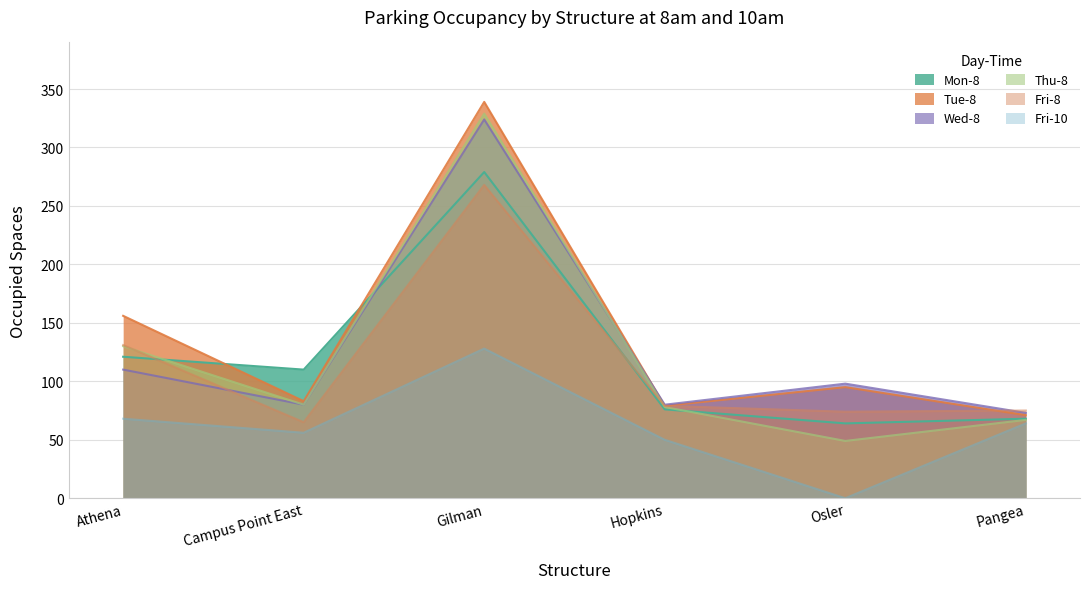

What is the label of the 5th point from the right?

Campus Point East